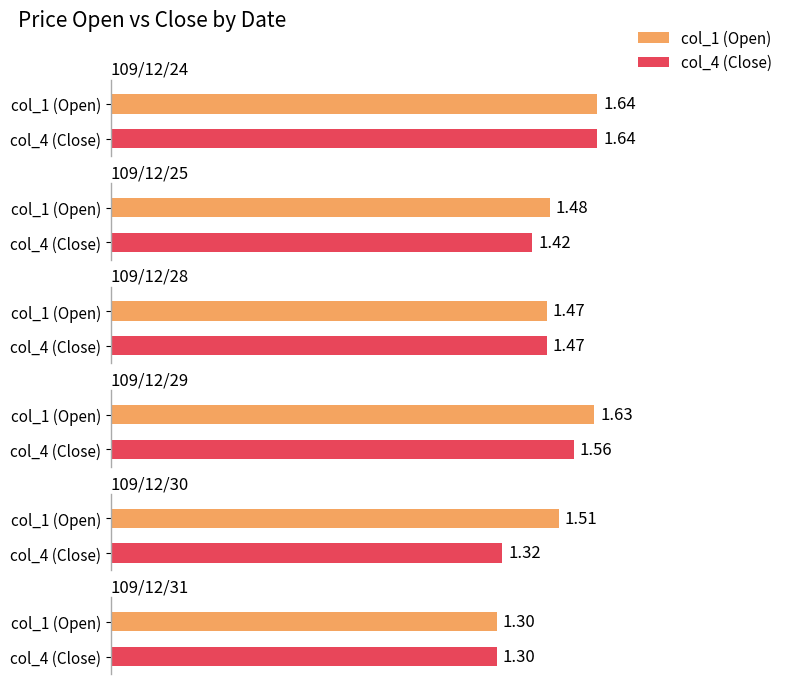

What is the difference between the col_4 values at 109/12/31 and 109/12/29?

0.3